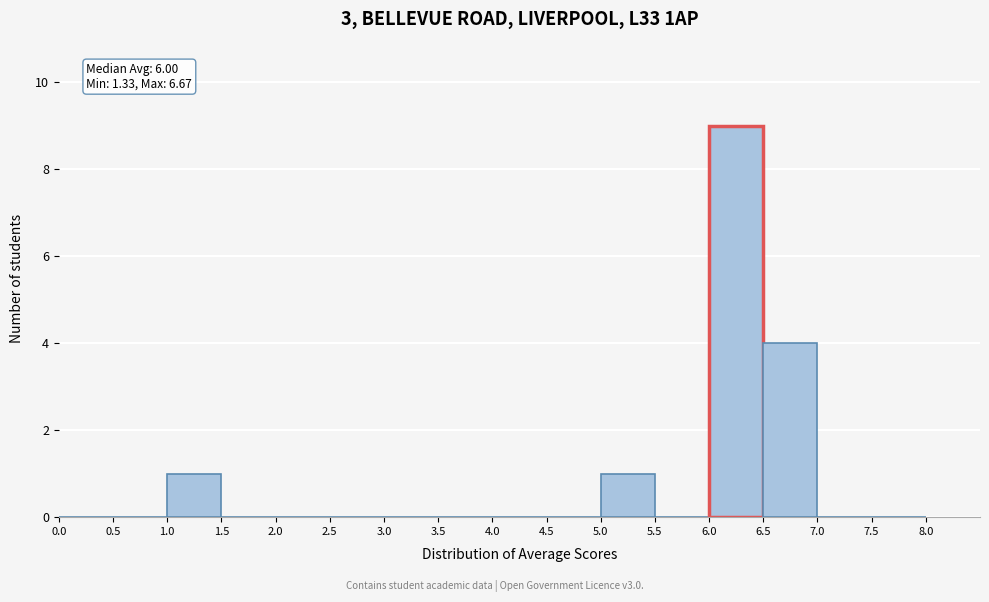

Over which range of the x-axis is the bar tallest?

6.0 to 6.5